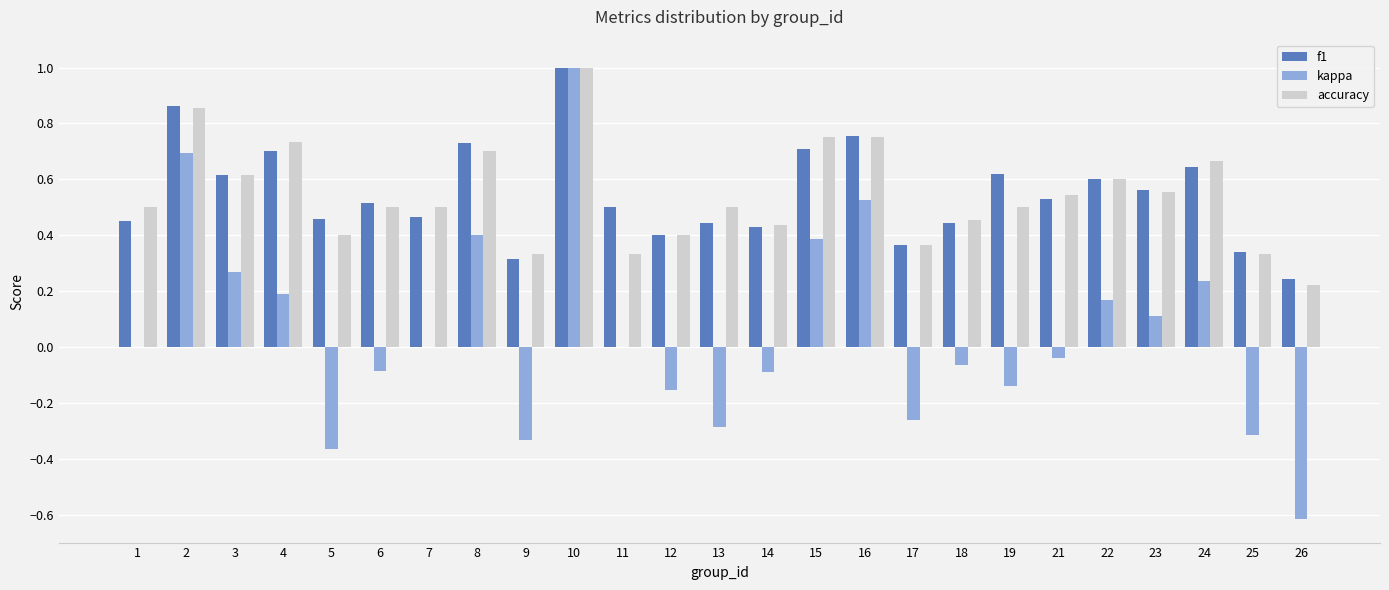

What is the sum of all kappa values?

1.2